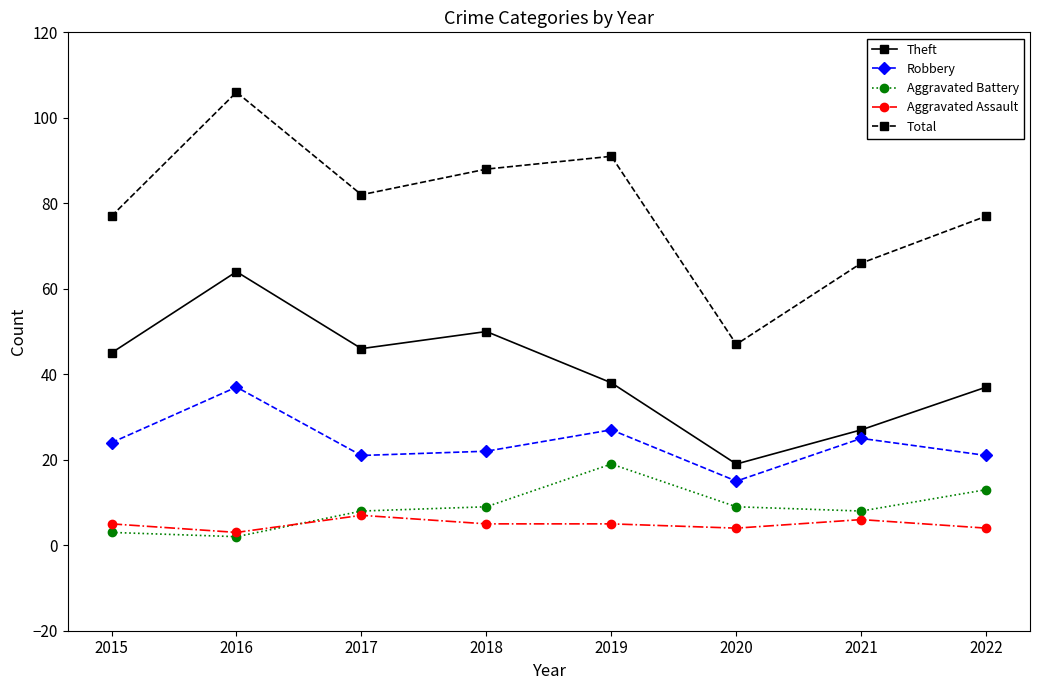

Is it true that Robbery equals 22 at 2018?

True